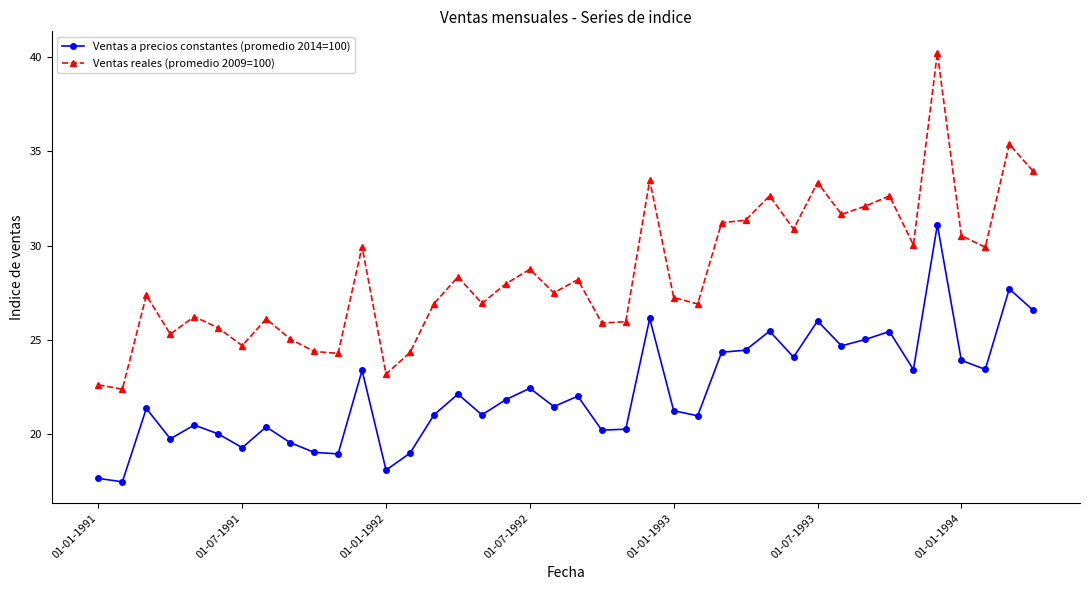

True or false: Ventas reales (promedio 2009=100) and Ventas a precios constantes (promedio 2014=100) cross at least once.

False